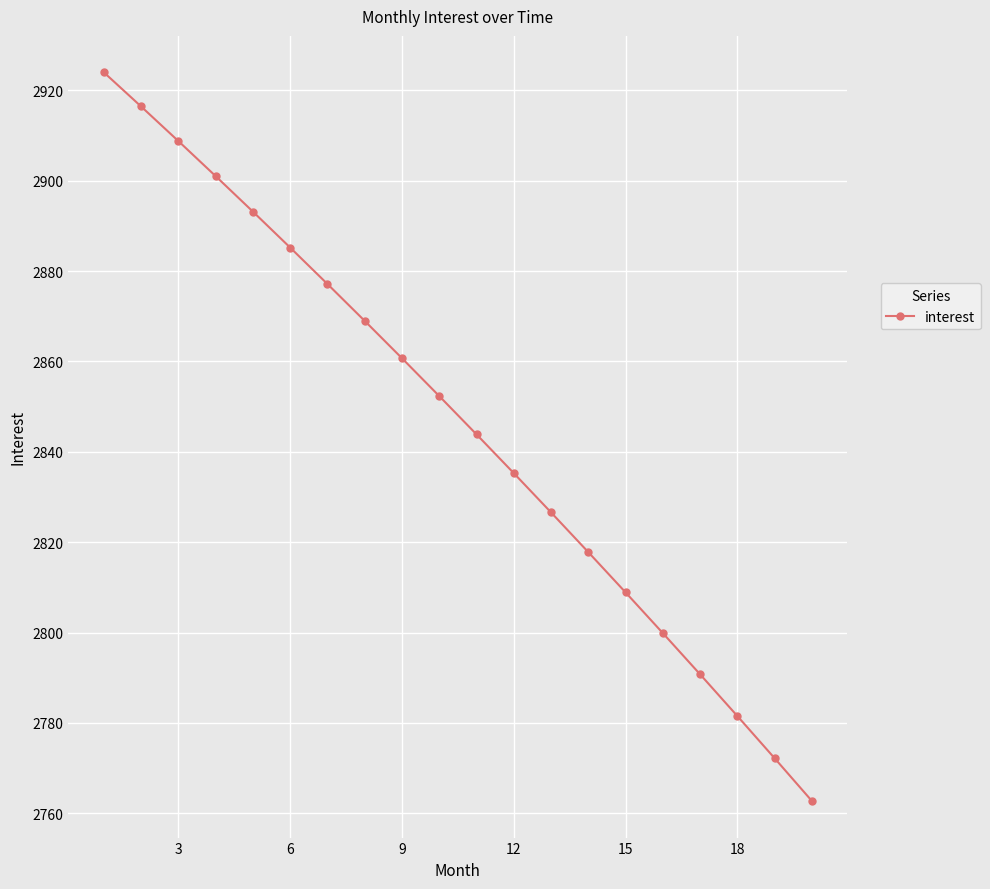

Is this an area chart (filled region under the line)?

No